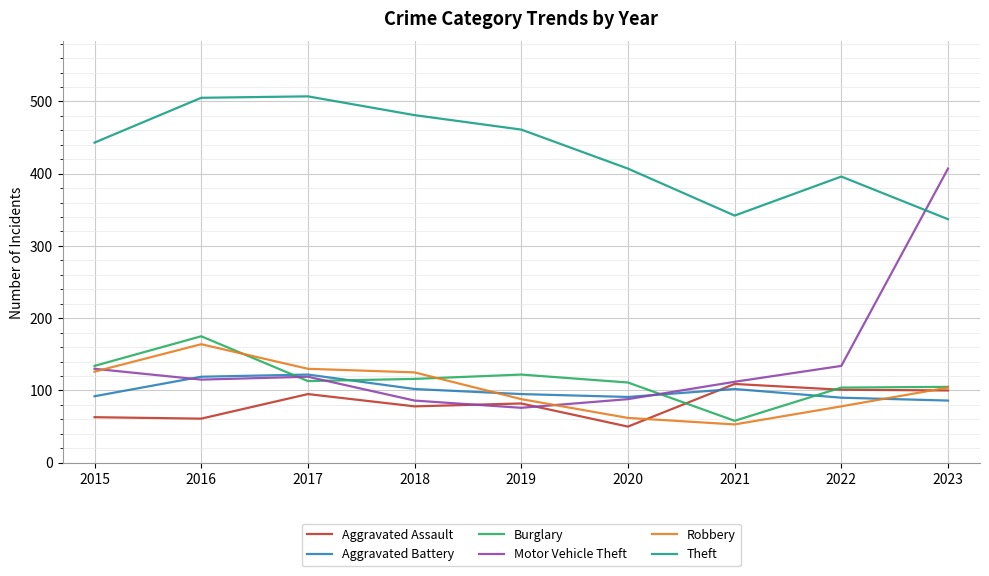

True or false: Aggravated Assault has more than 0 points higher than both neighbors.

True